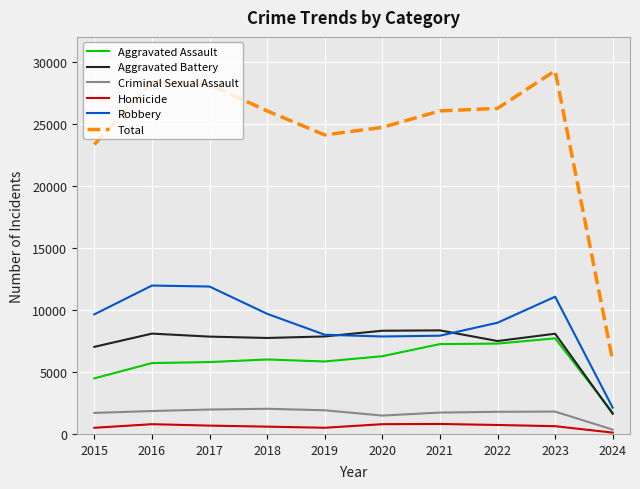

True or false: Homicide and Total intersect in this chart.

False